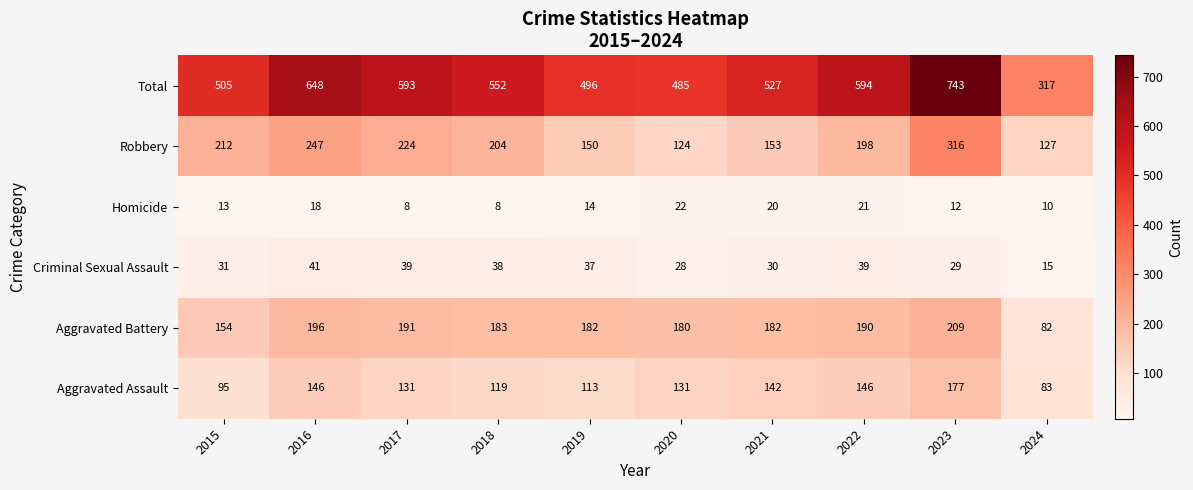

What is the sum of the Aggravated Battery values at 2018 and 2015?

337